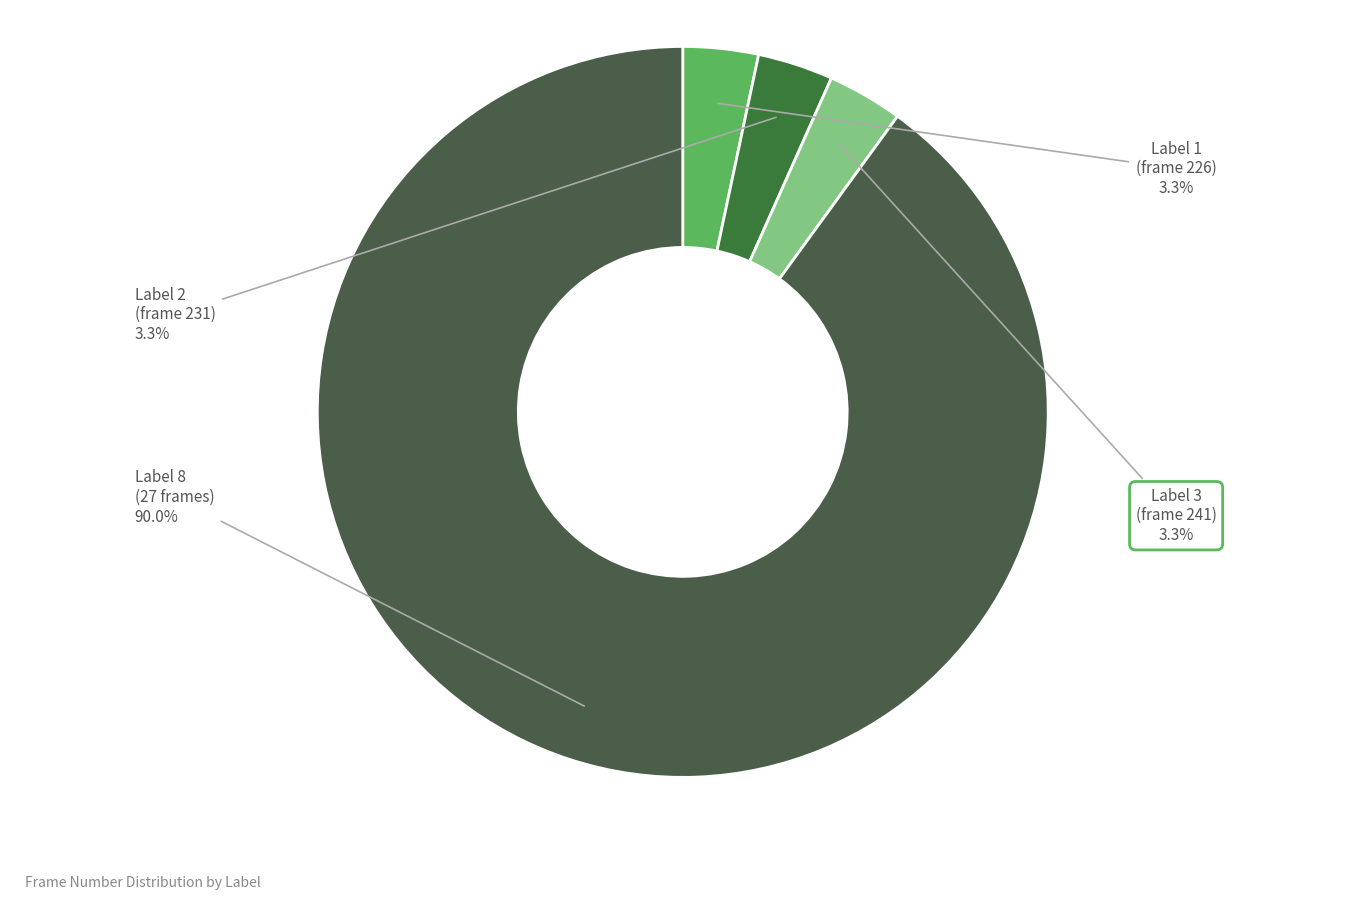

Count the number of slices in the pie.

4